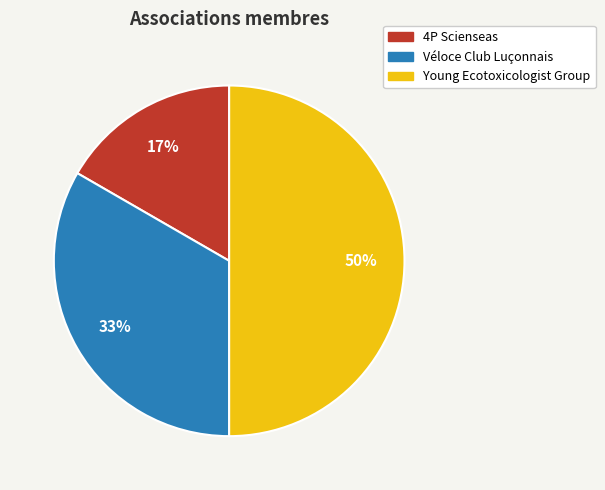

Do Young Ecotoxicologist Group and 4P Scienseas together represent more than half of the pie?

Yes